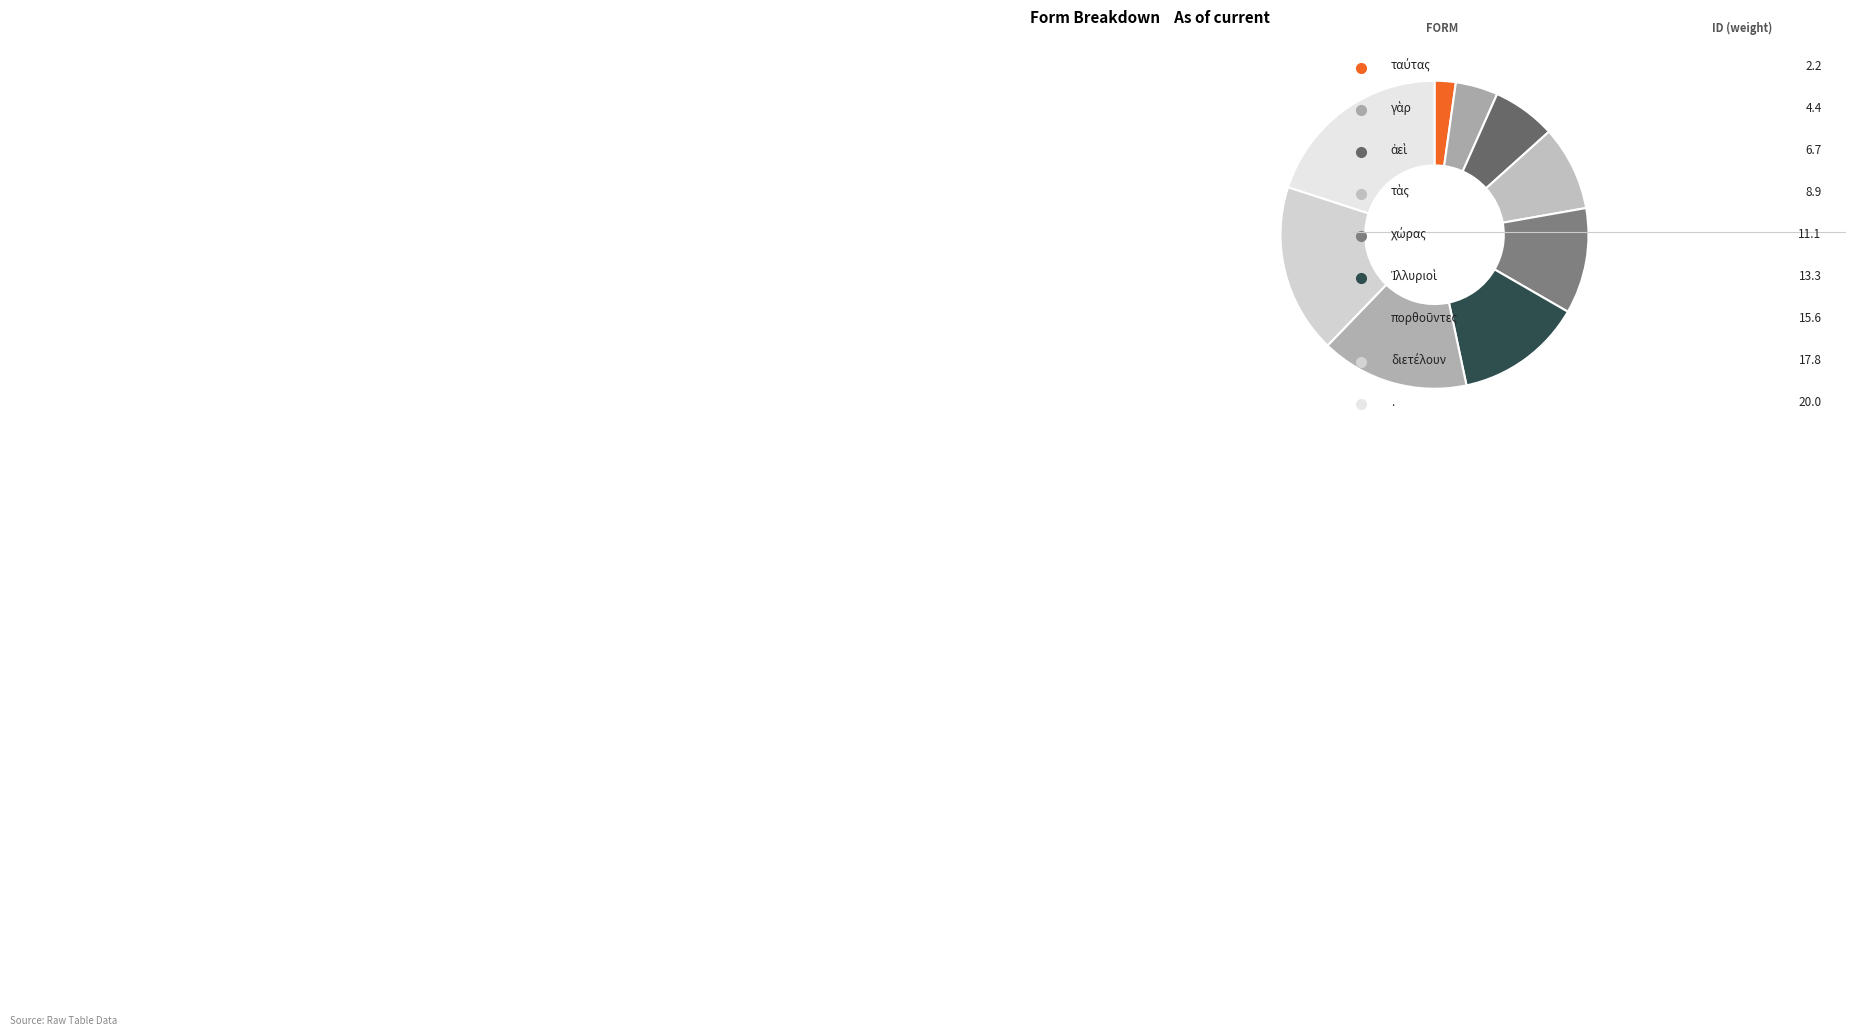

How many segments does this pie chart have?

9